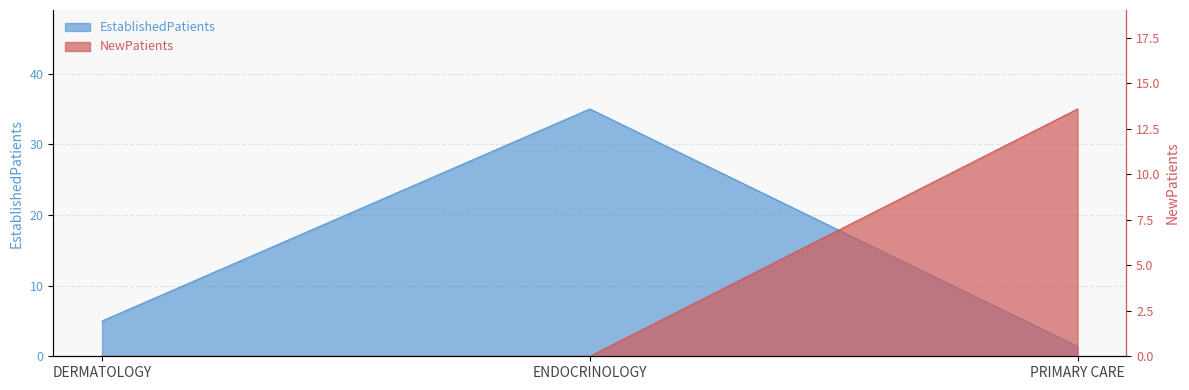

At how many categories does at least one series exceed 33?

1